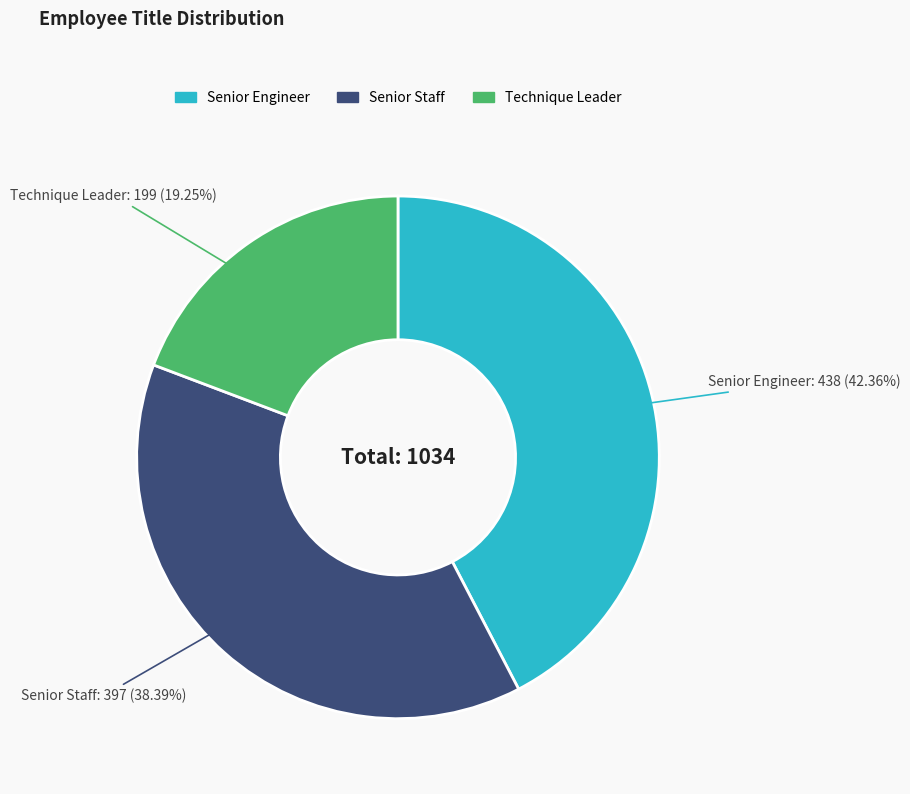

Rank the categories by value from lowest to highest.

Technique Leader, Senior Staff, Senior Engineer